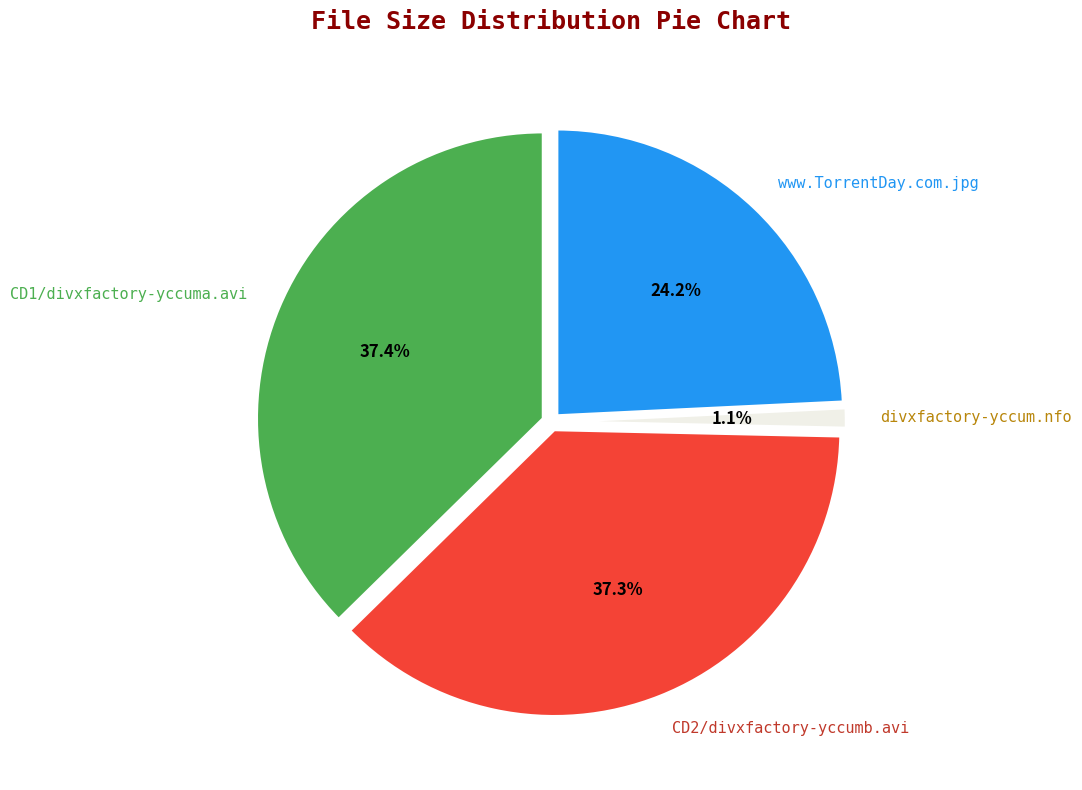

True or false: divxfactory-yccum.nfo accounts for 11% of the total.

False